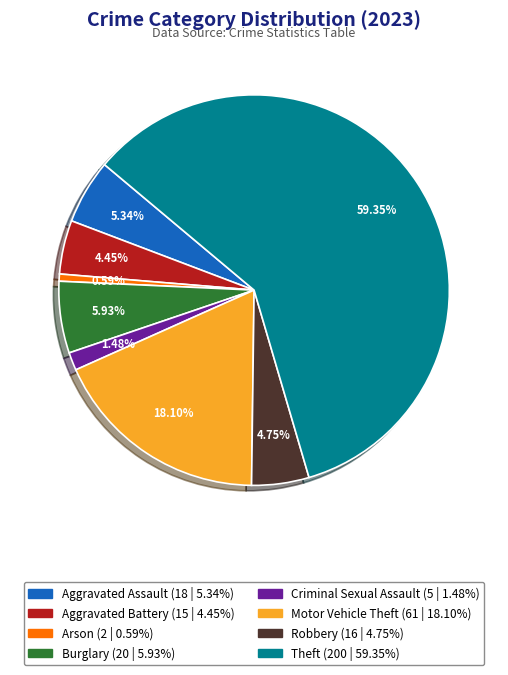

Does any single category account for the majority?

Yes